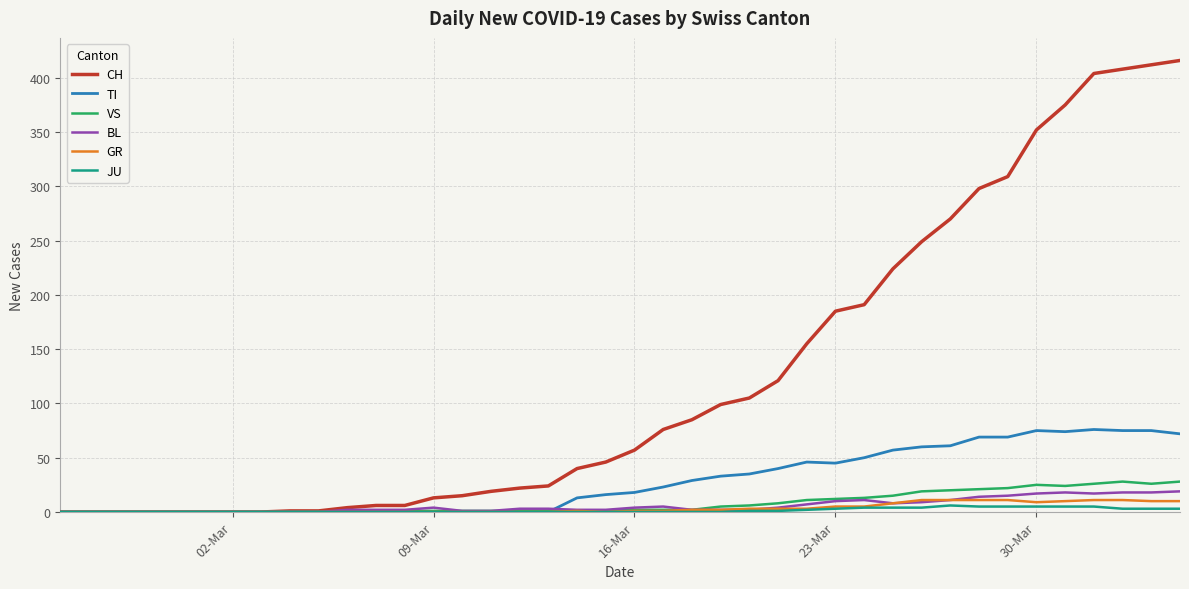

Which series has the largest total across all categories?

CH